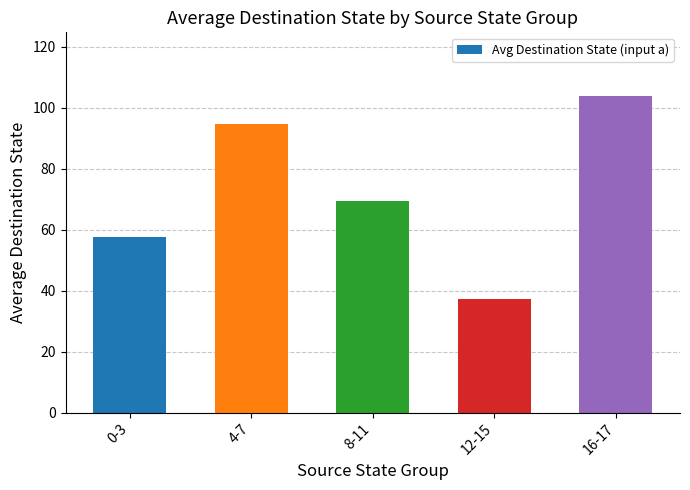

Which label corresponds to the largest value in the chart?

16-17